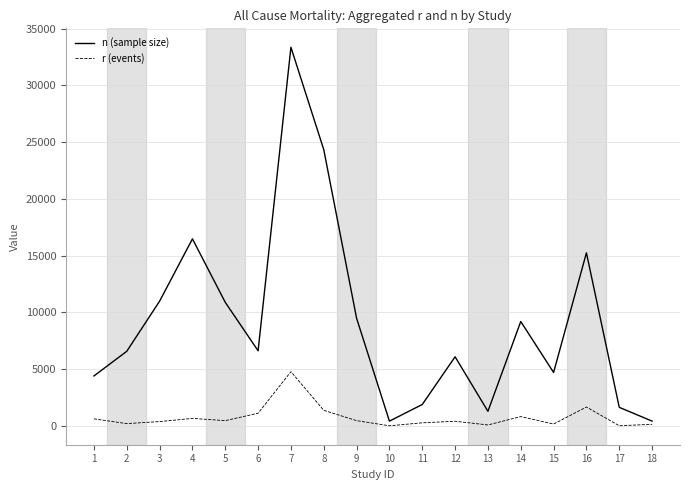

Rank the series by their average value, from lowest to highest.

r (events), n (sample size)